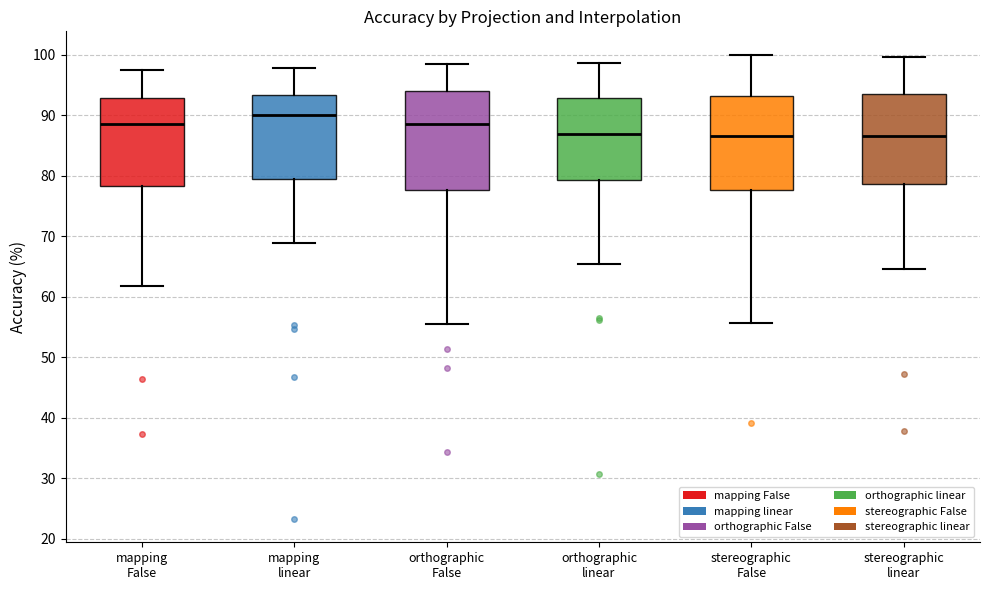

Where is the lower edge of the box for mapping False on the y-axis? The values are not printed on the chart, so give them approximately, as read against the axis.

78